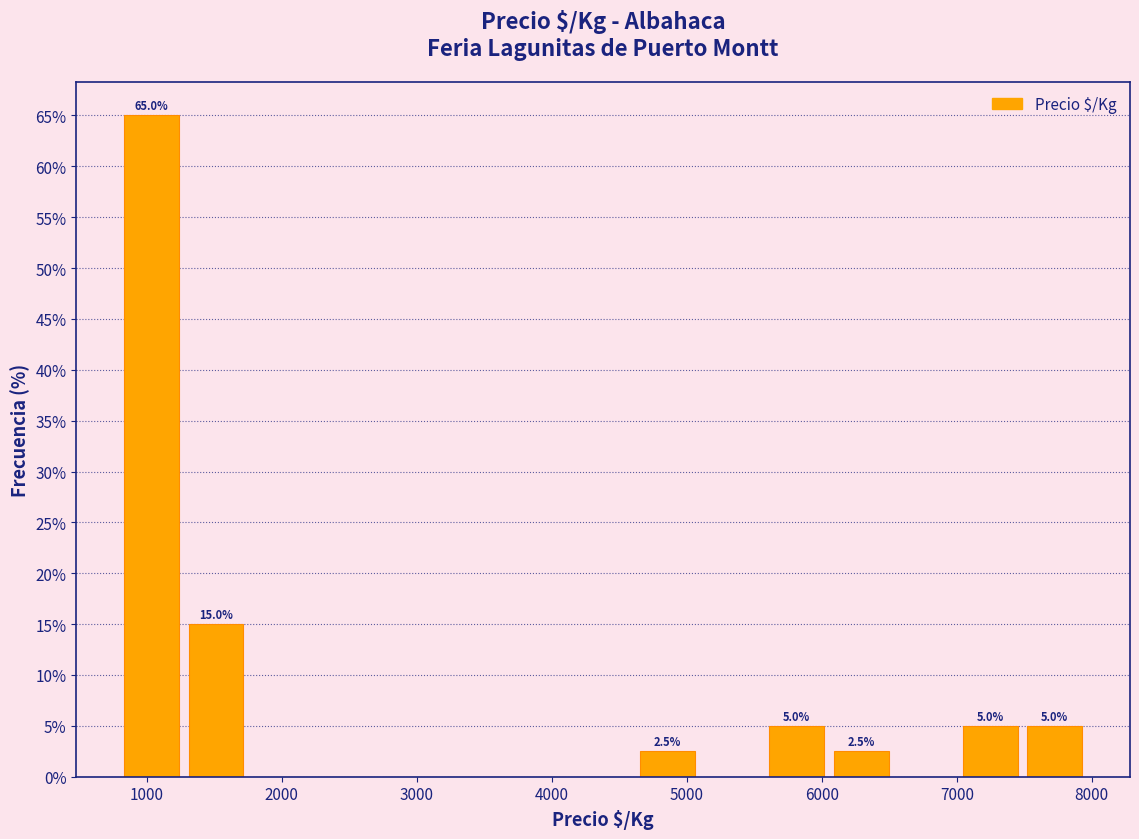

Over which range of the x-axis is the bar tallest?

800 to 1300